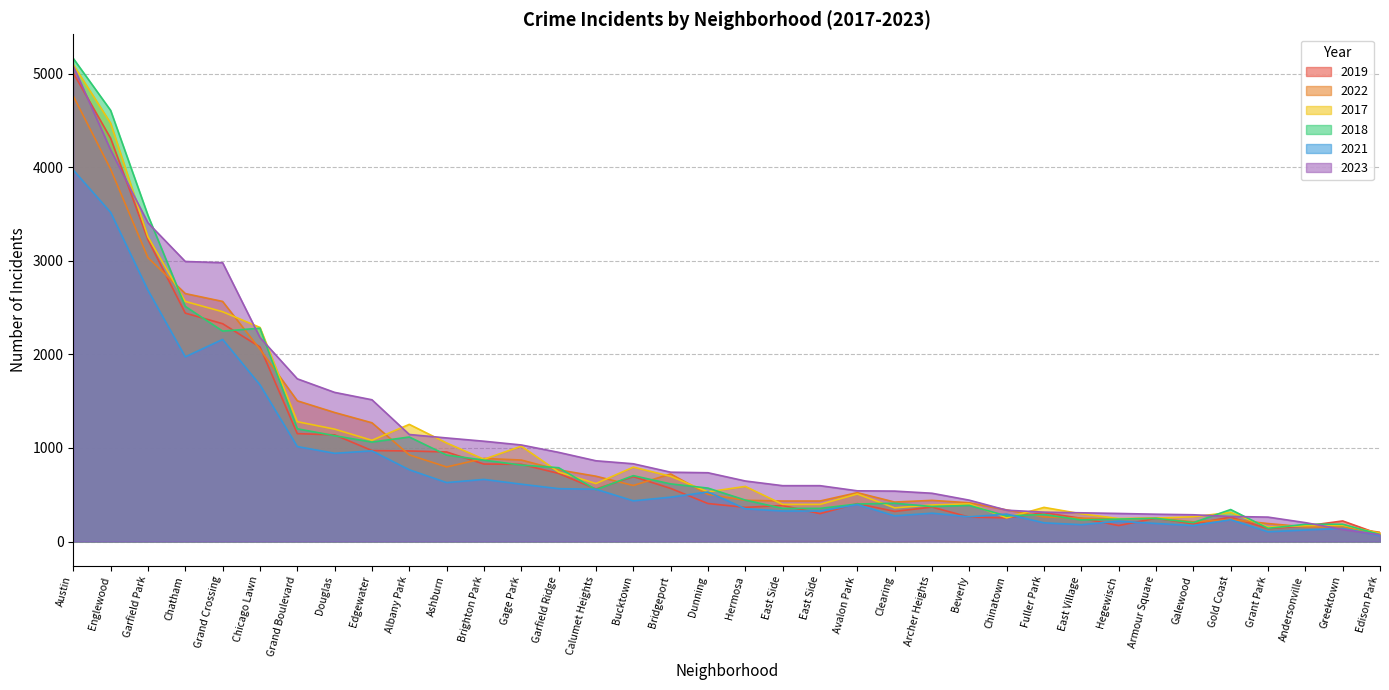

How many lines are shown in the chart?

6